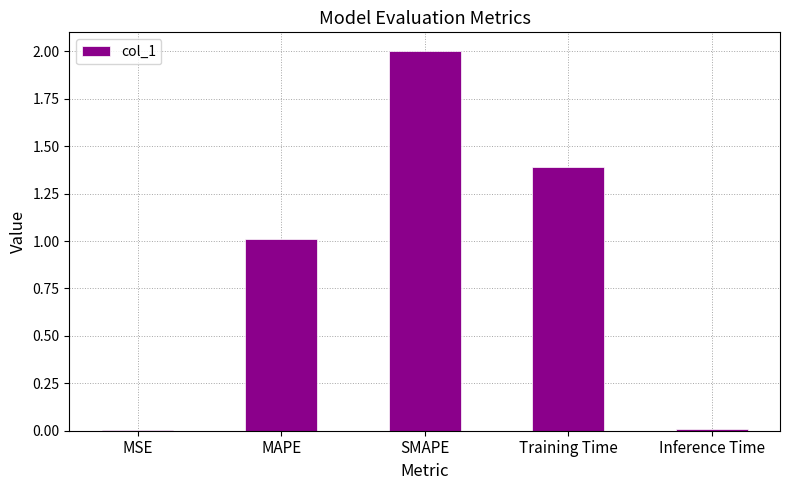

Does the chart contain stacked bars?

No